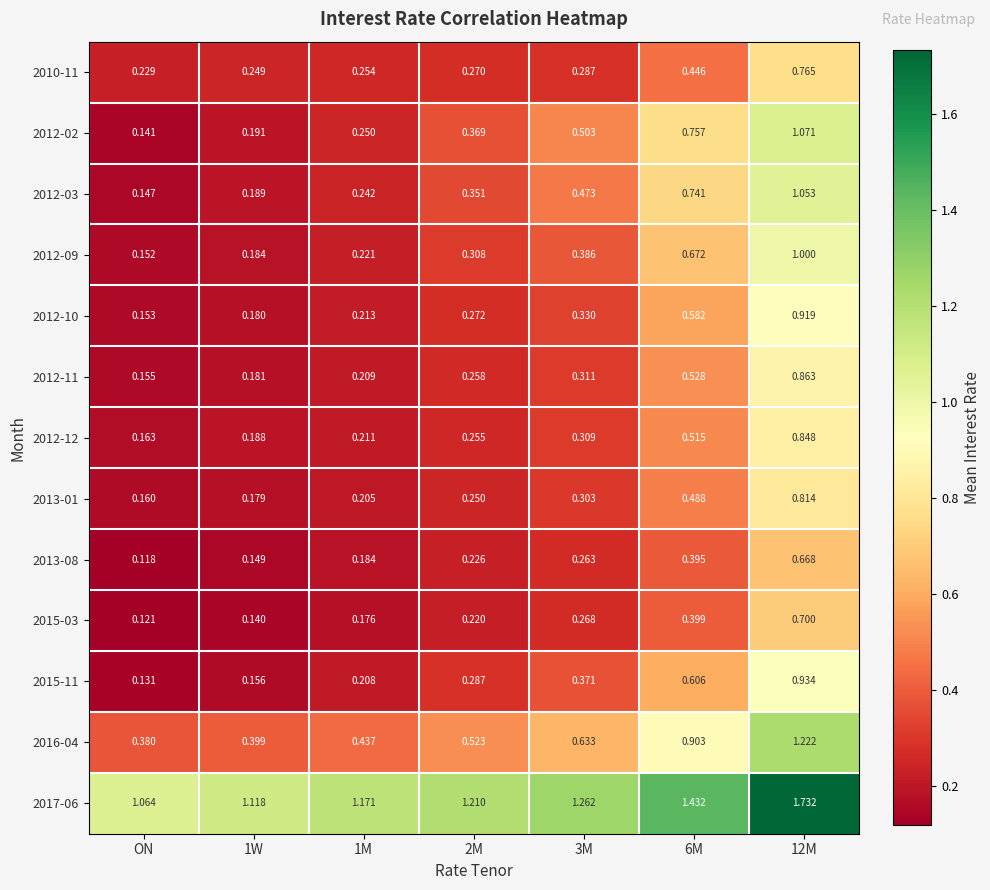

Where is 2012-02 nearest to the value 0?

ON